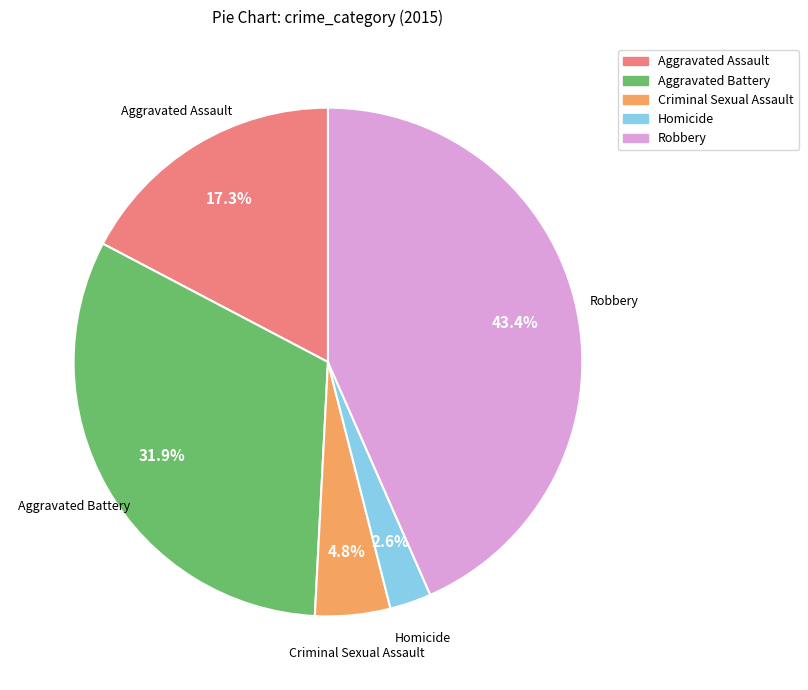

To the nearest percent, what is the difference between the largest and smallest slice percentages?

41%